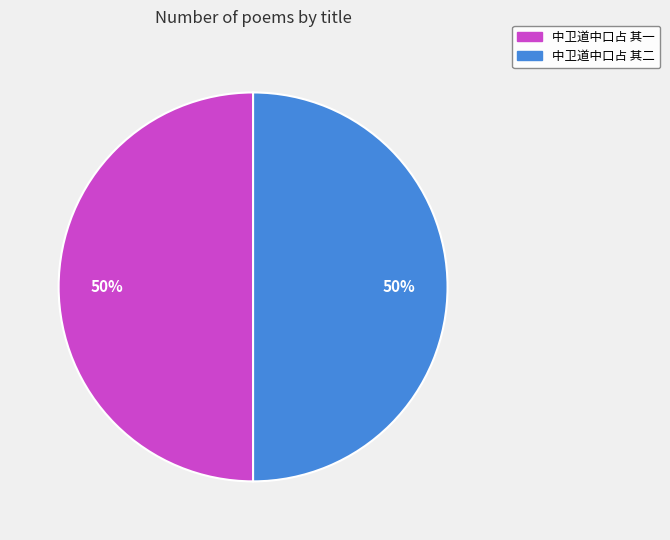

To the nearest percent, what percentage of the pie is 中卫道中口占 其二?

50%